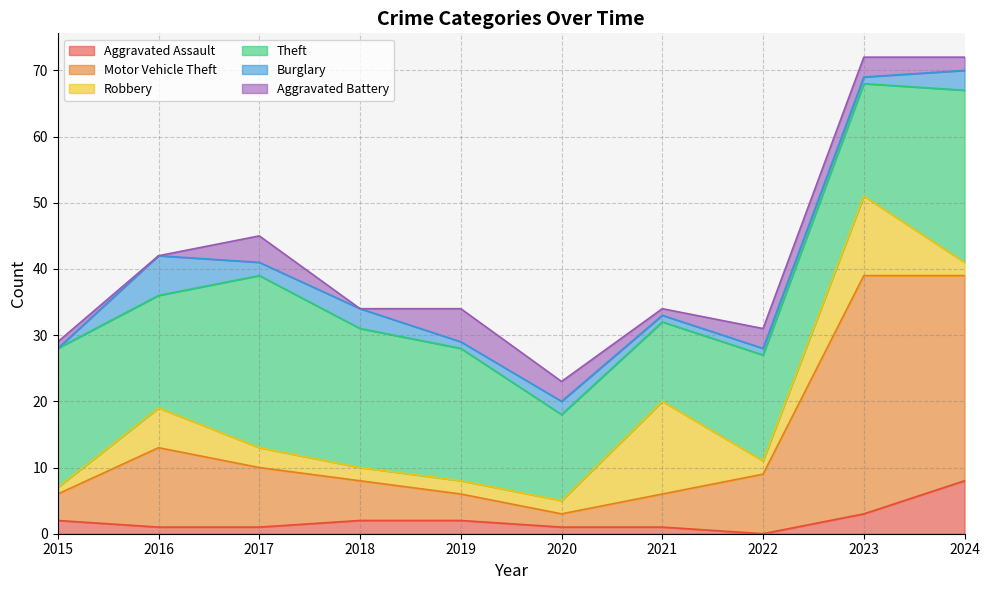

How many values in the Aggravated Battery series exceed 3?

2